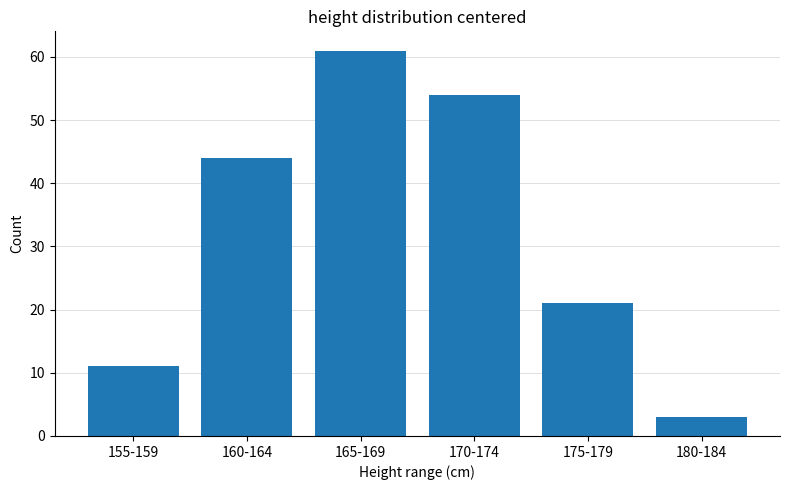

What is the label of the 6th bar from the right?

155-159